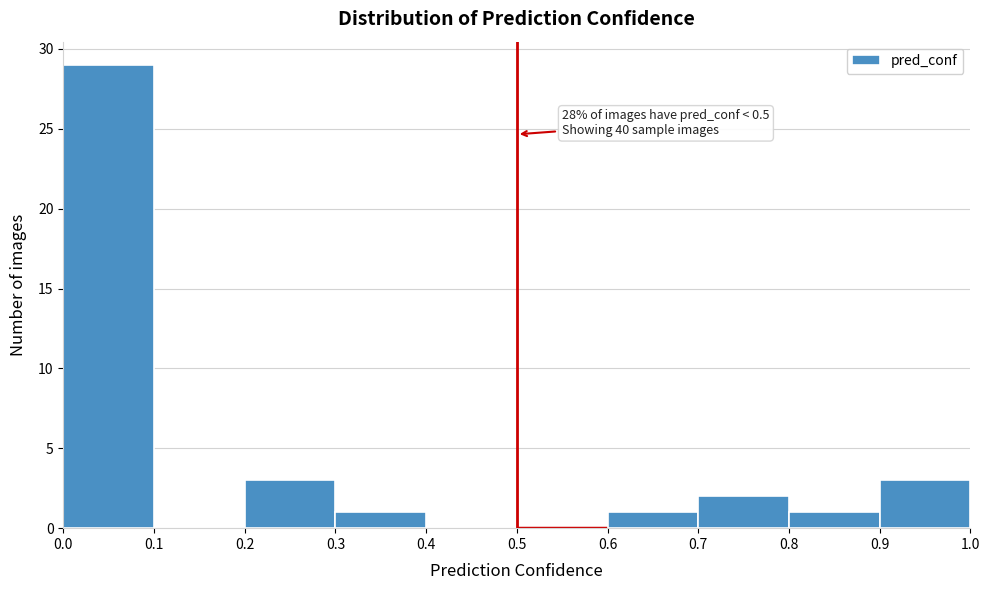

Over which range of the x-axis is the bar tallest?

0.0 to 0.1